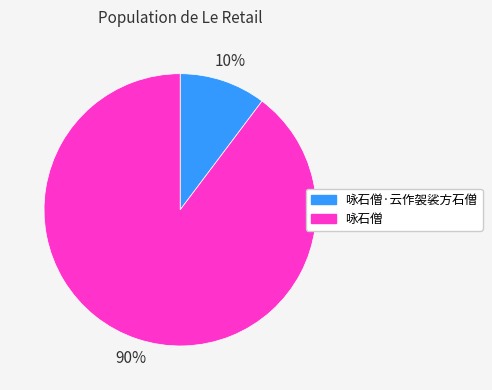

What is the ratio of the value at 咏石僧·云作袈裟方石僧 to the value at 咏石僧?

0.1